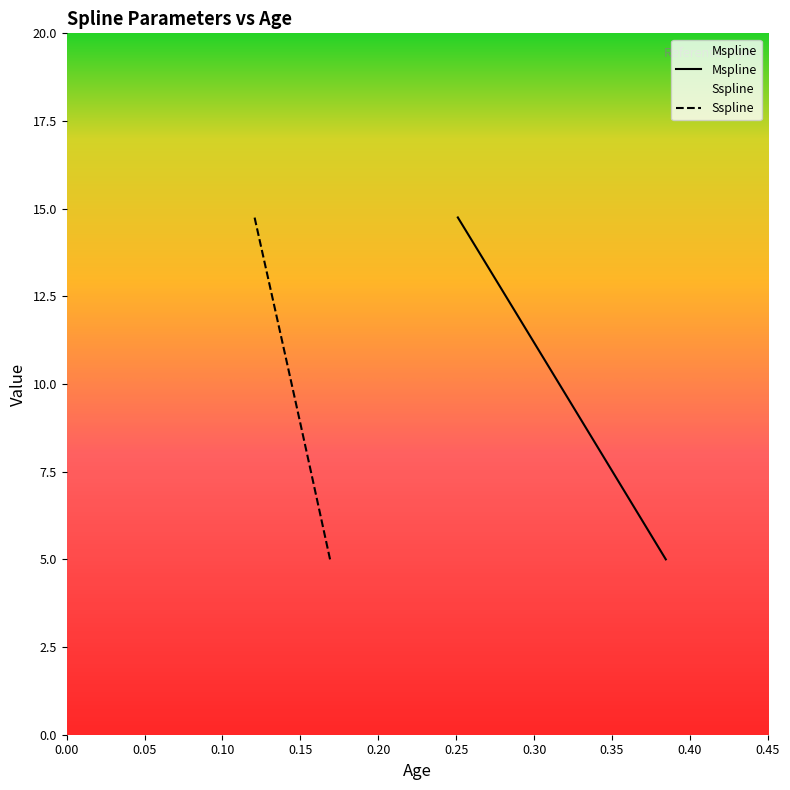

What is the difference between the maximum and second lowest values in the Sspline series?

9.5